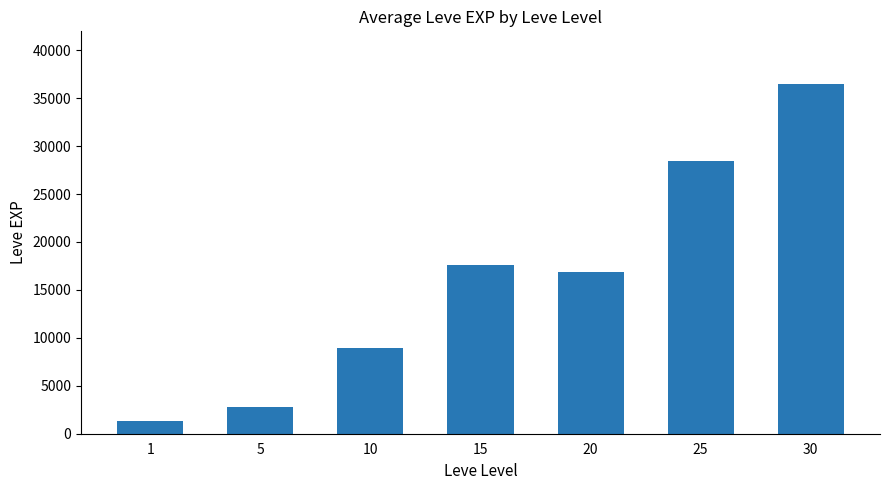

What is the average value?

16051